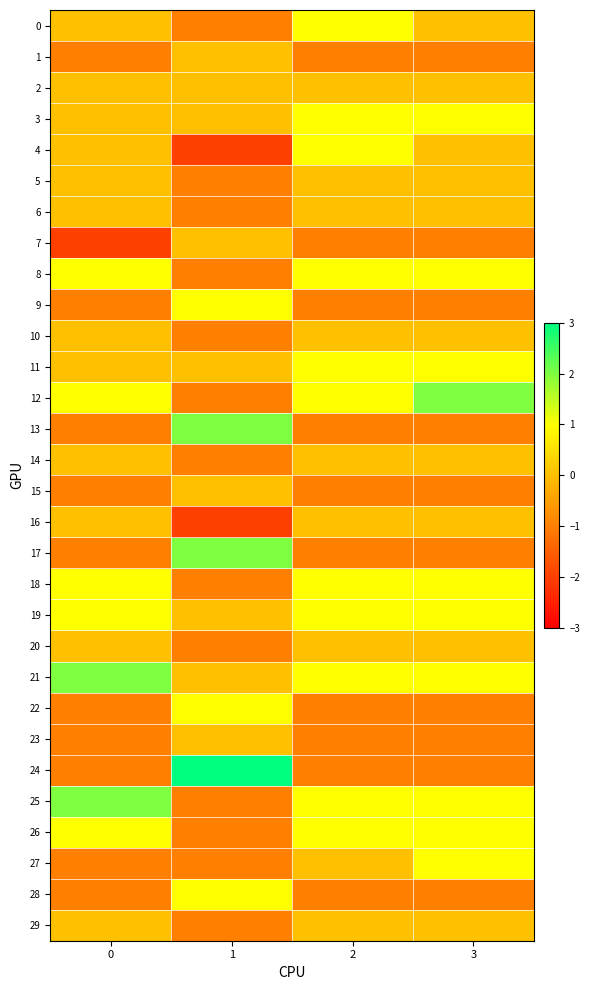

At how many categories does at least one series exceed 2?

1